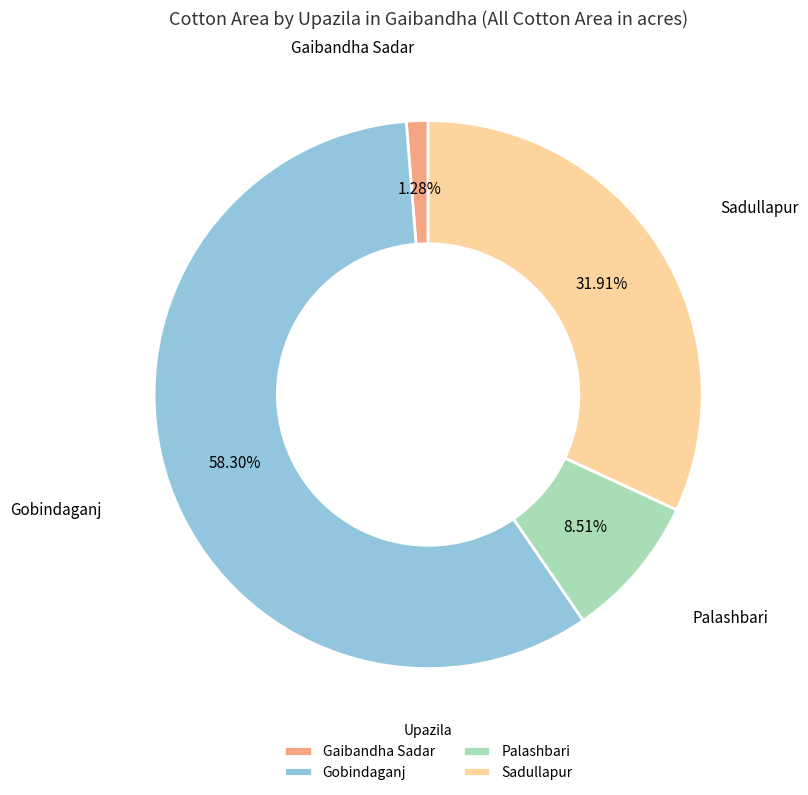

Is it true that Palashbari is 9% of the pie?

True